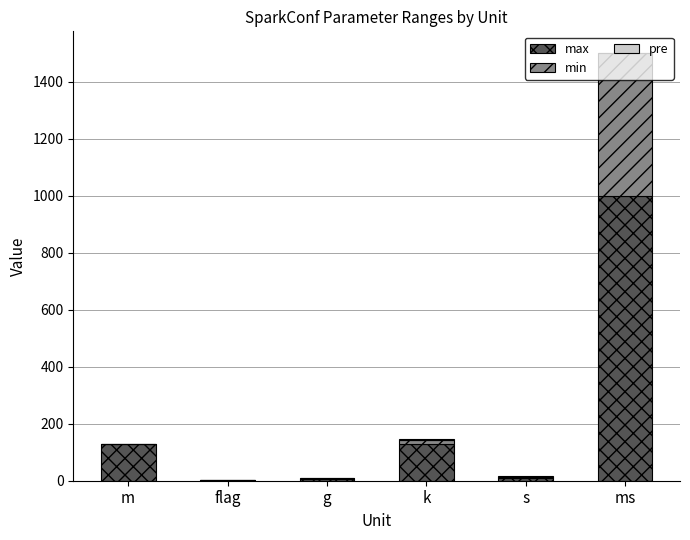

At which label does max reach its peak?

ms